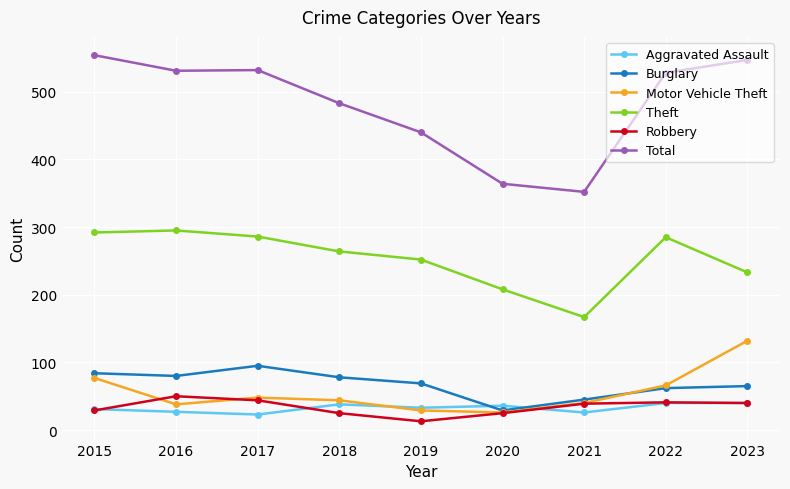

What is the total value across all series at 2016?

1021